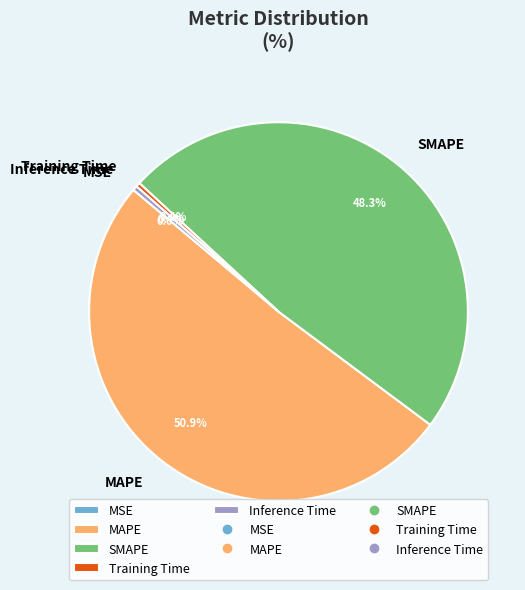

To the nearest percent, what is the difference between the largest and smallest slice percentages?

51%